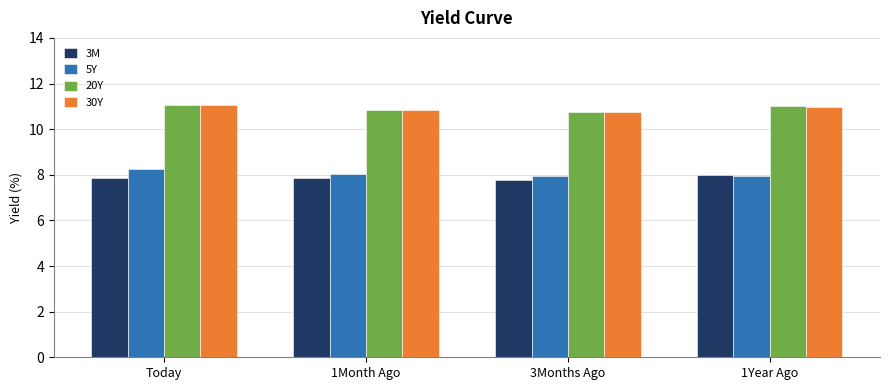

What is the label of the 2nd bar from the left?

1Month Ago